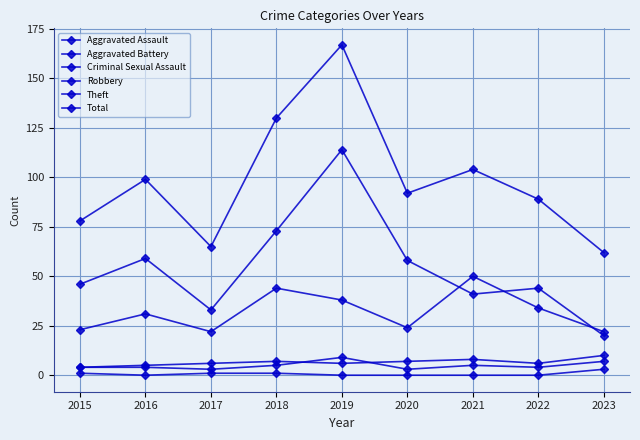

How many distinct data groups are displayed?

6